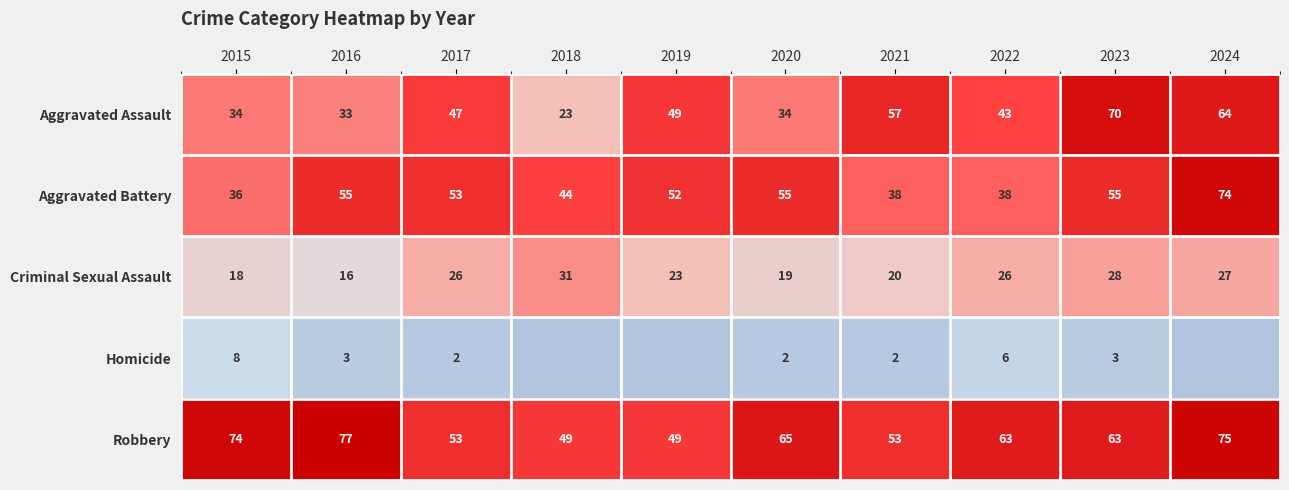

The Aggravated Assault series shows 31 at 2023. True or false?

False